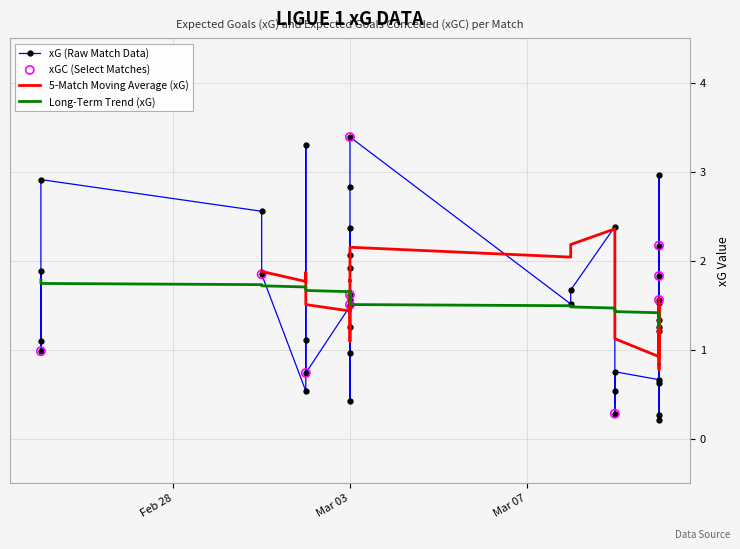

Which series has the largest total across all categories?

xG